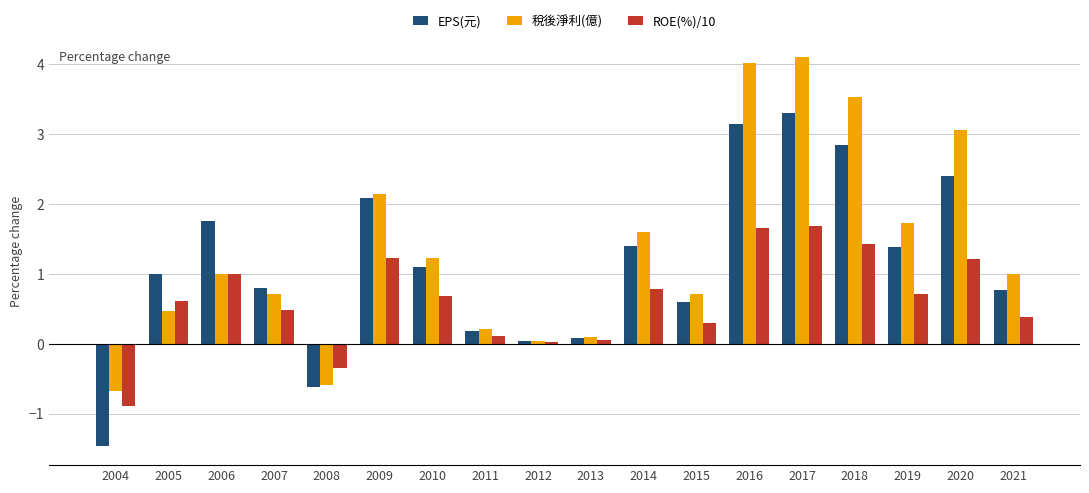

Which series has the largest total across all categories?

稅後淨利(億)